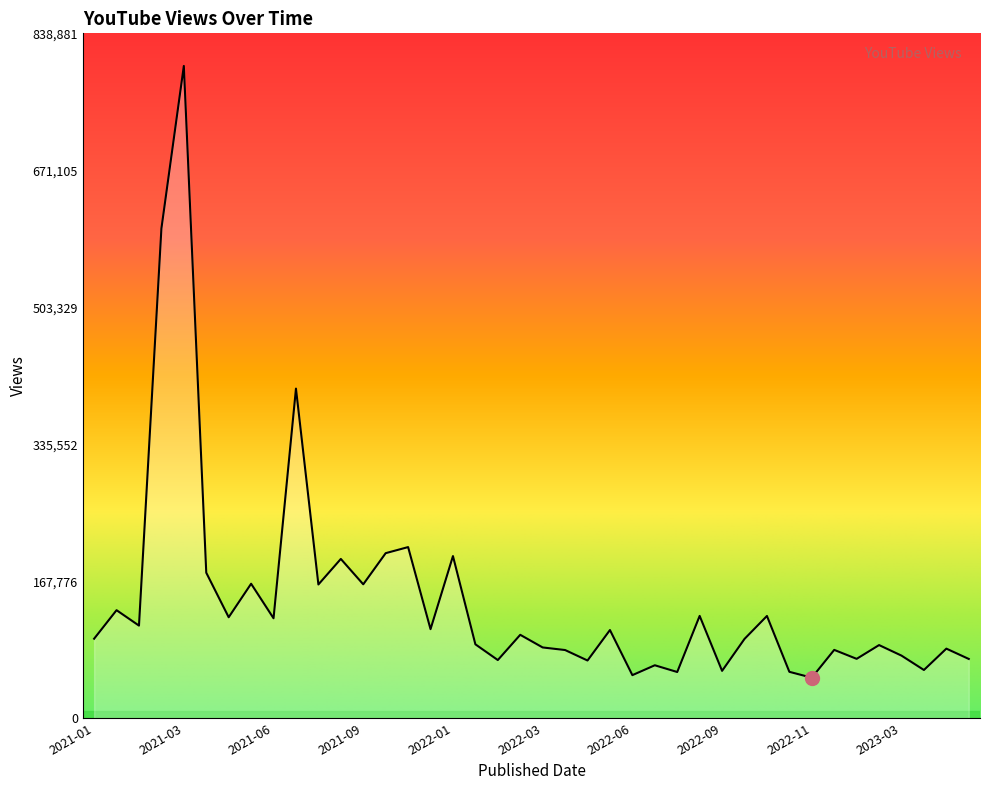

What is the difference between the maximum and minimum values?

749392